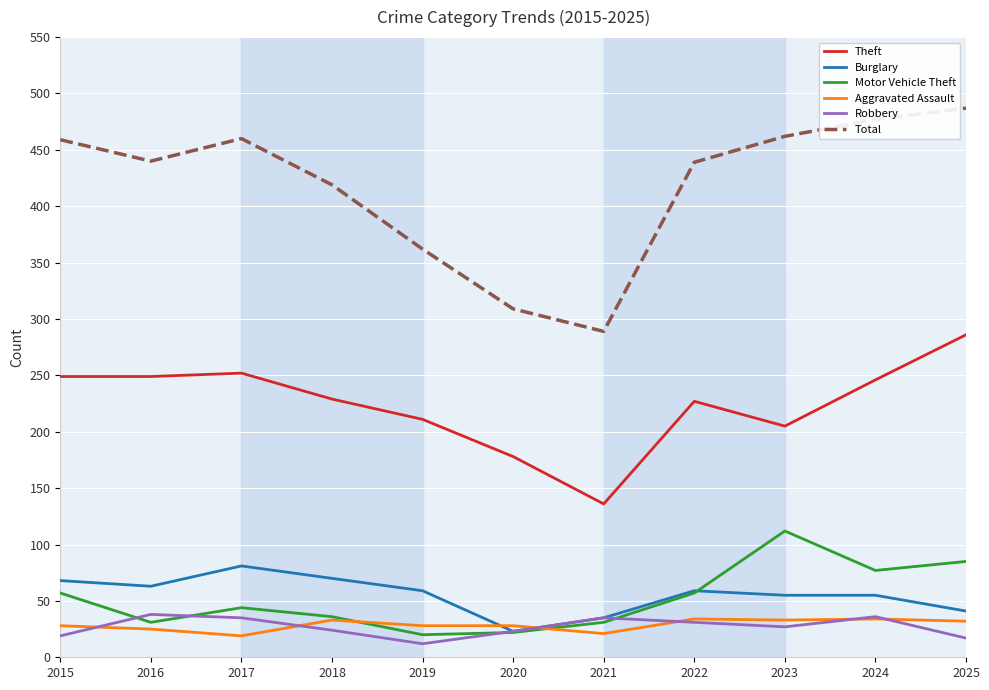

True or false: Robbery and Theft cross at least once.

False